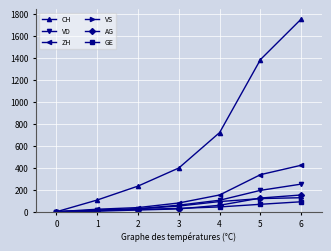

What is the sum of the VS values at 4 and 3?

145